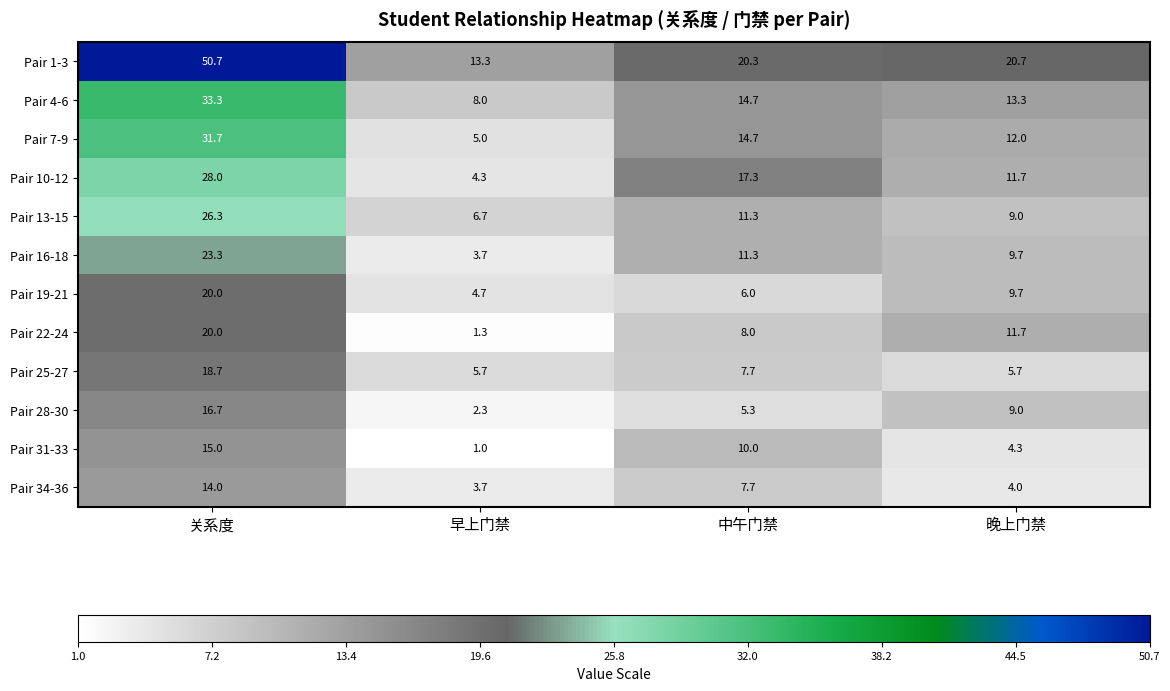

True or false: Pair 4-6 has a value of 13.3 at 晚上门禁.

True